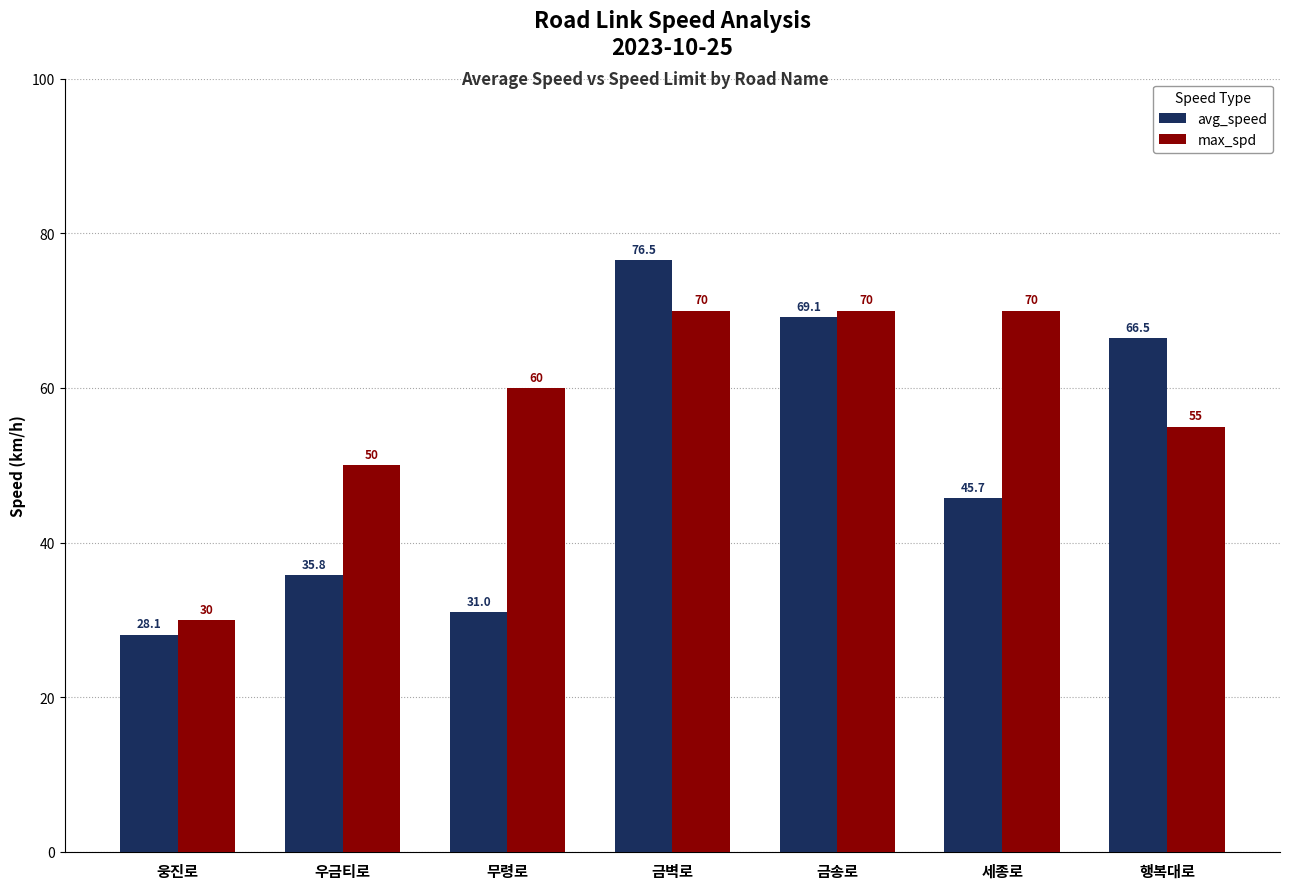

Where does the avg_speed series first go above 45?

금벽로